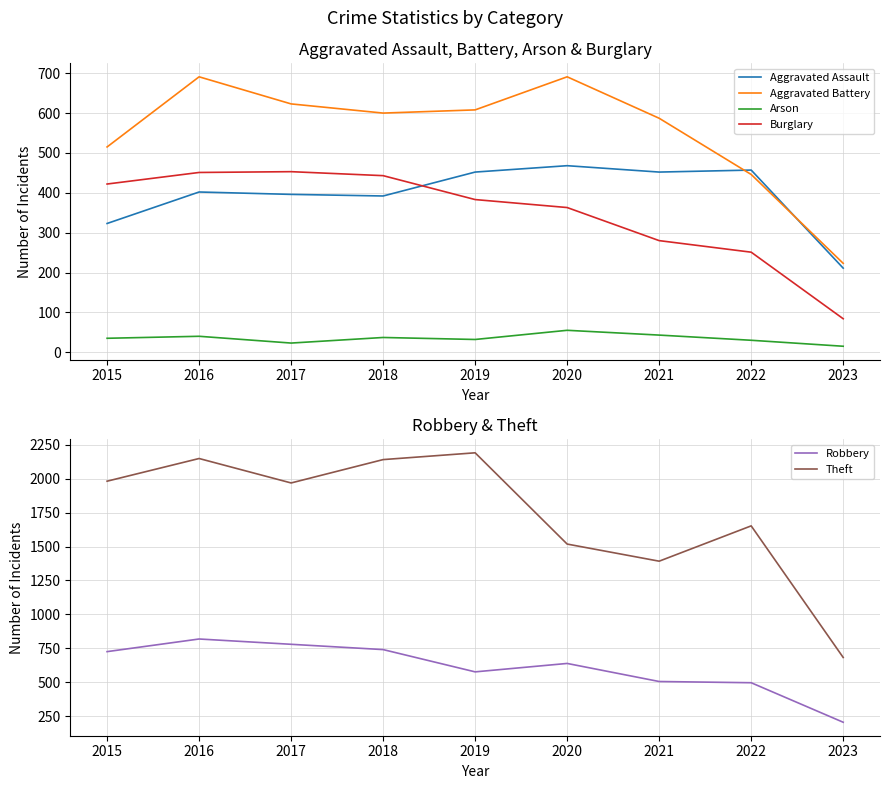

True or false: Robbery has a value of 1302 at 2015.

False